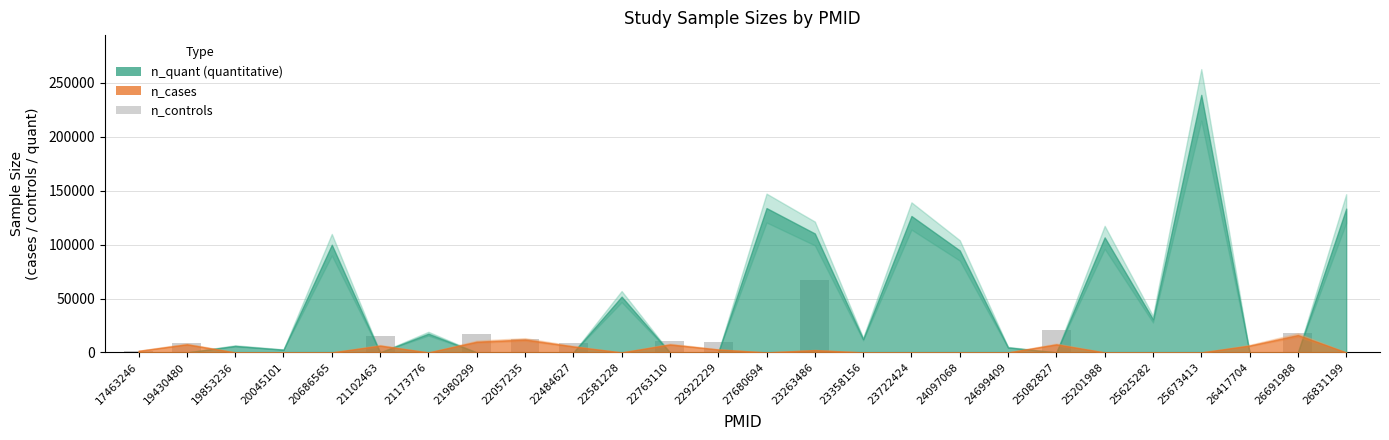

The value at 21980299 is 16956. True or false?

True